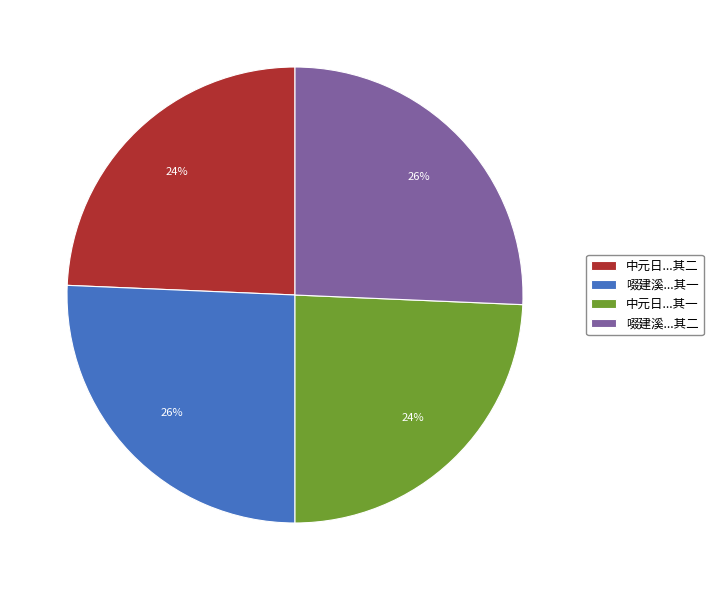

Combined, do 啜建溪...其二 and 啜建溪...其一 account for over 50%?

Yes